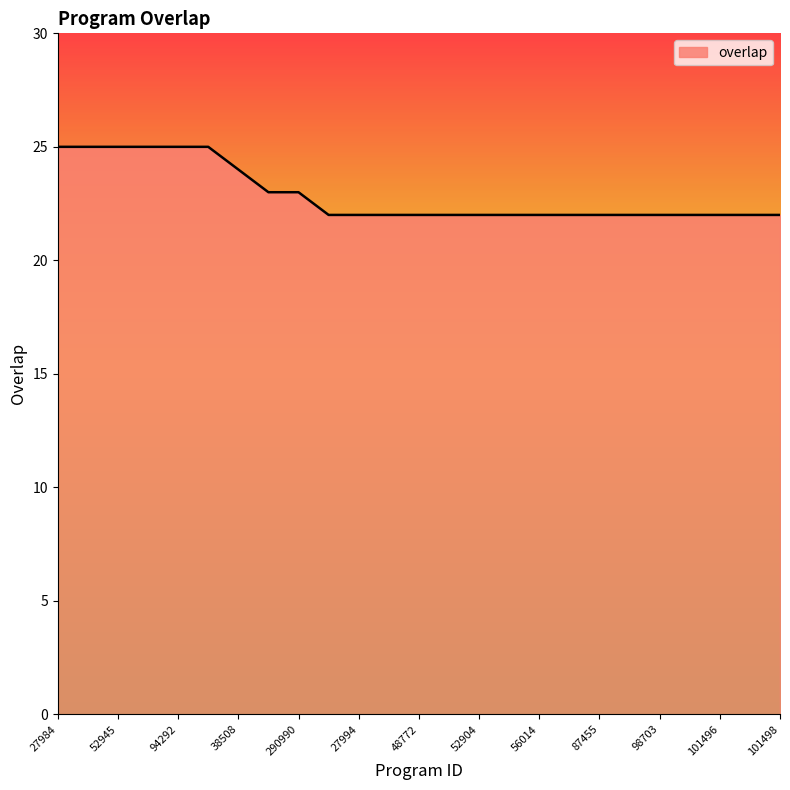

What is the minimum value shown in the chart?

22